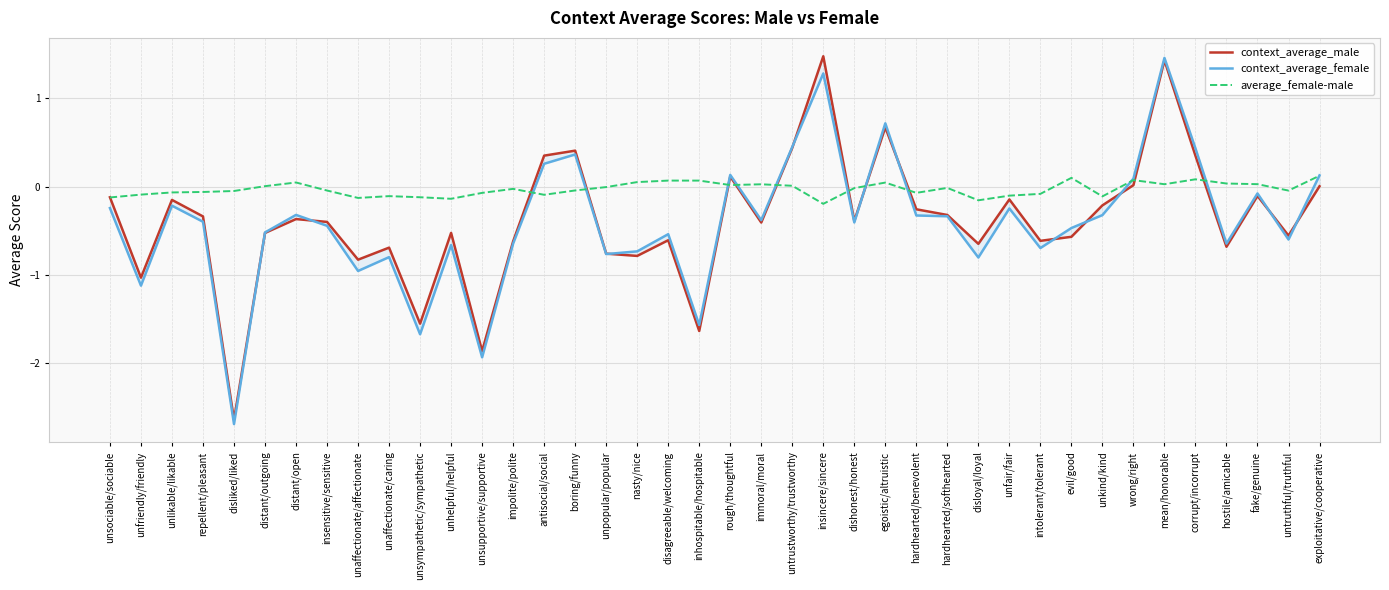

Which series has the largest total across all categories?

average_female-male